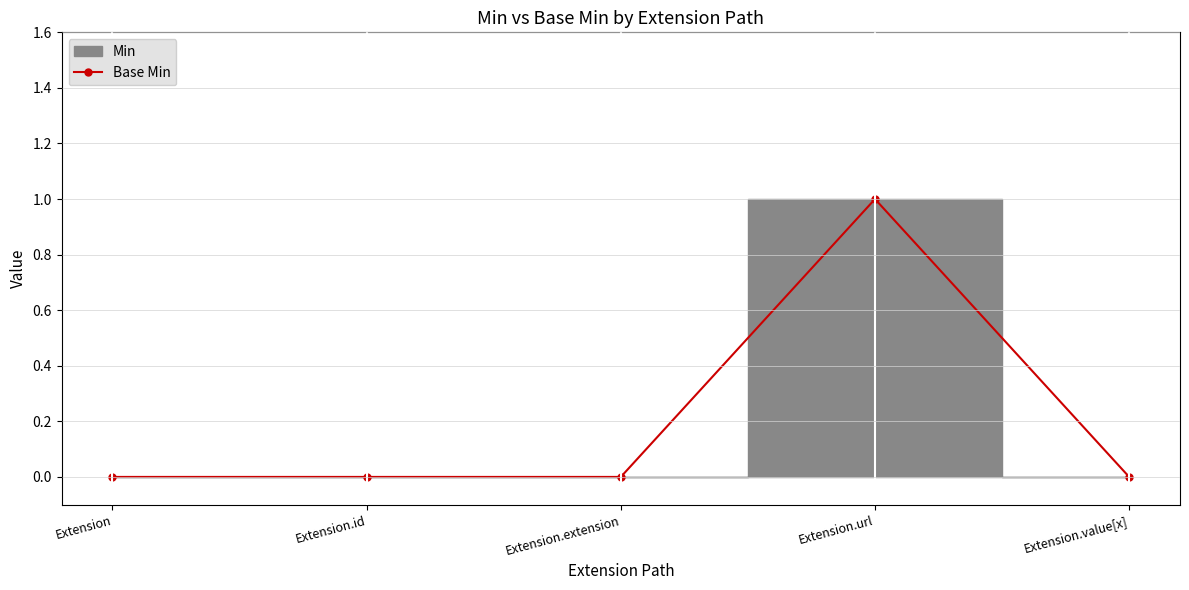

Is it true that the value at Extension.id is 0?

False